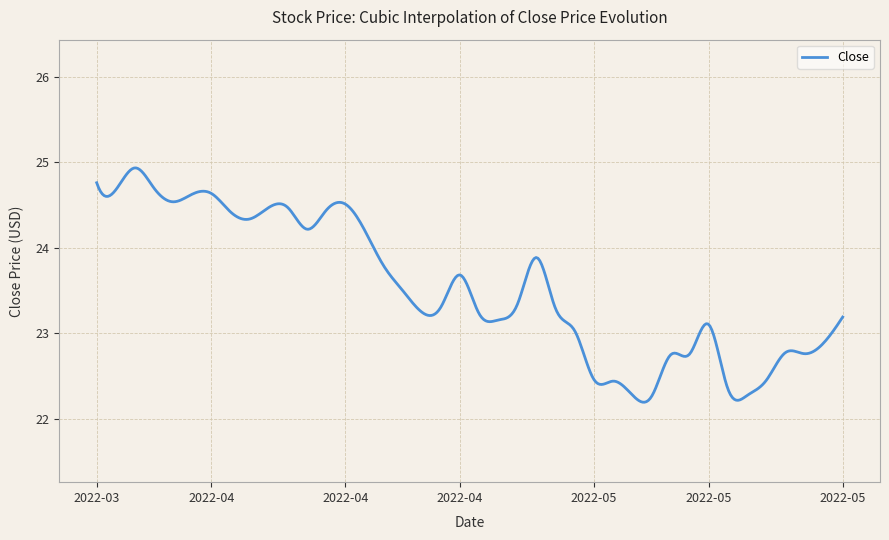

What is the greatest value displayed?

24.9